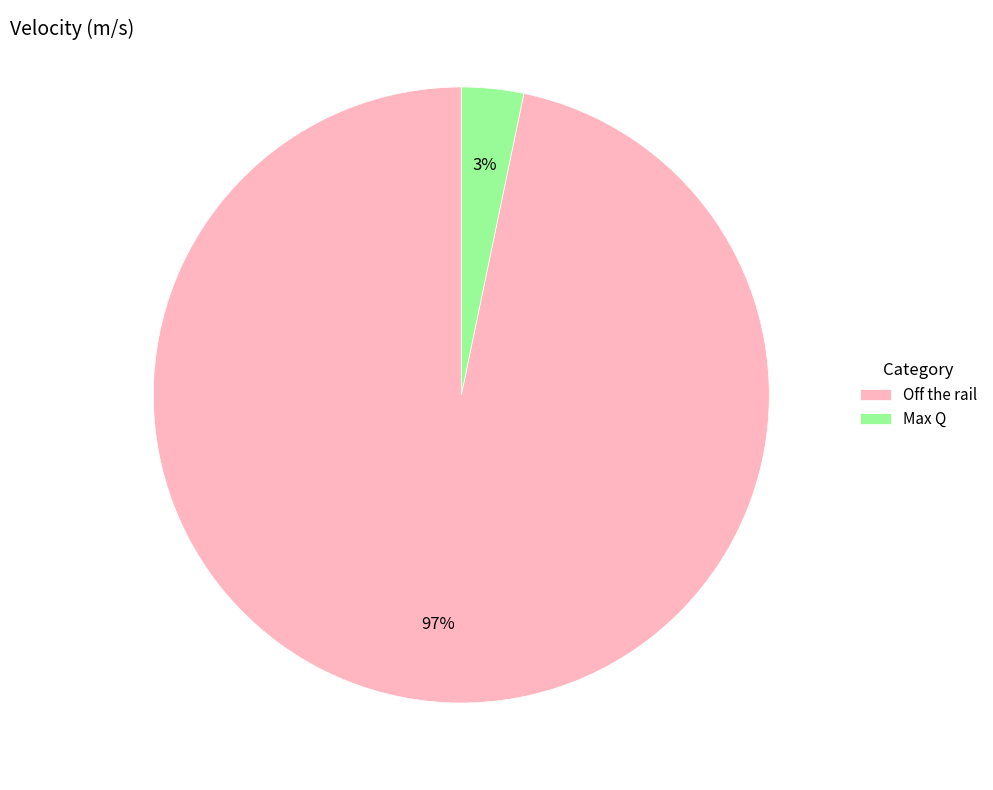

Do Off the rail and Max Q together represent more than half of the pie?

Yes